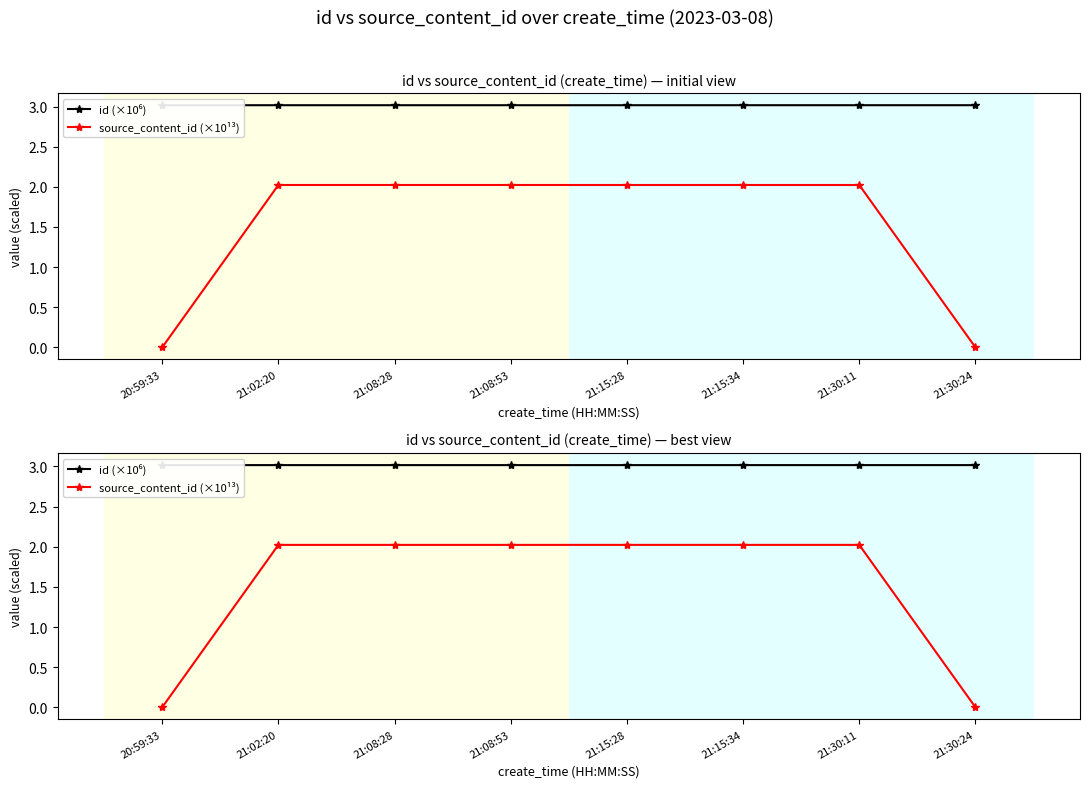

What position from the right is 21:30:11?

2